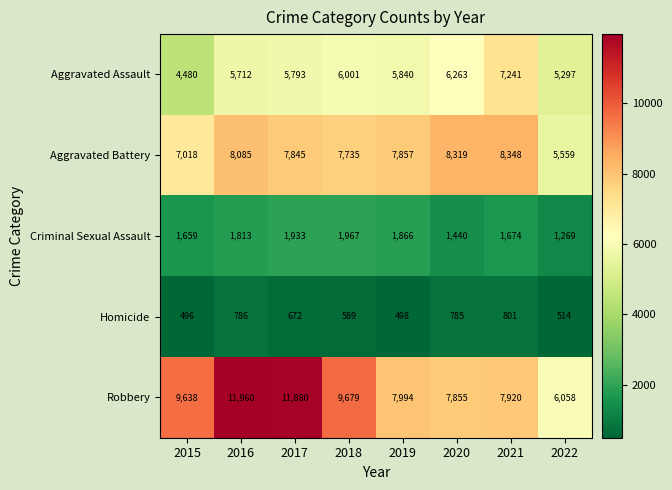

At how many categories does at least one series exceed 6485?

7